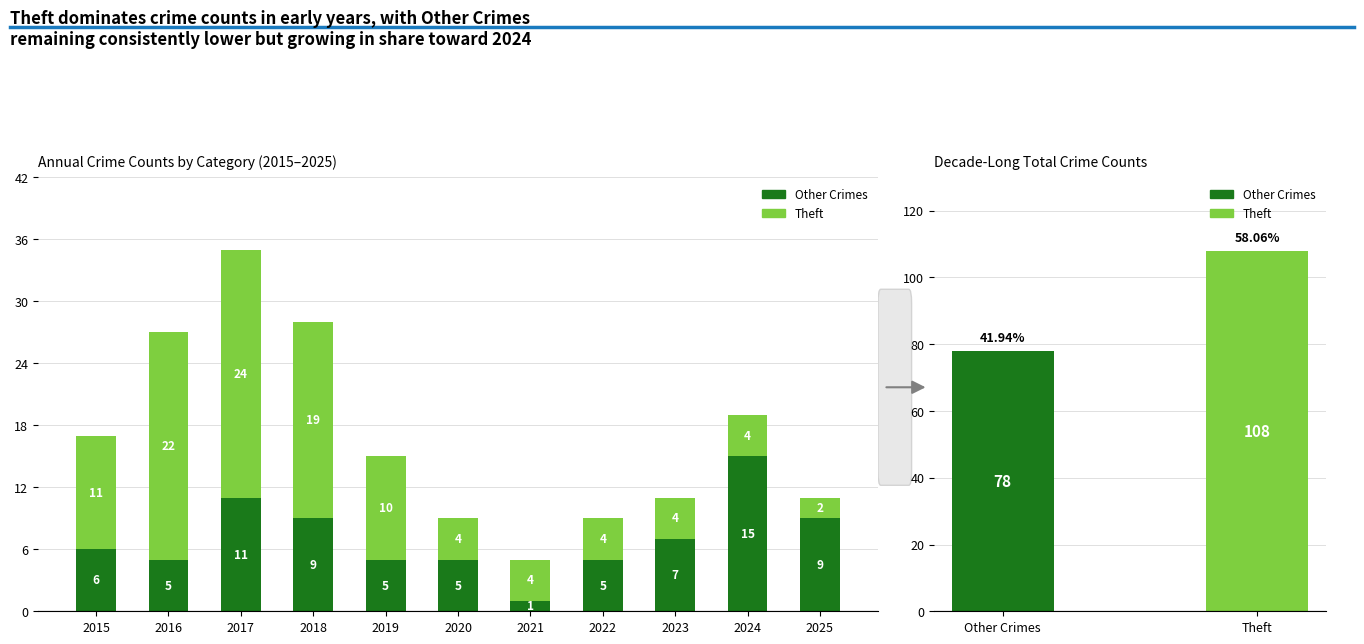

What is the difference between the maximum and minimum values in the Other Crimes series?

14